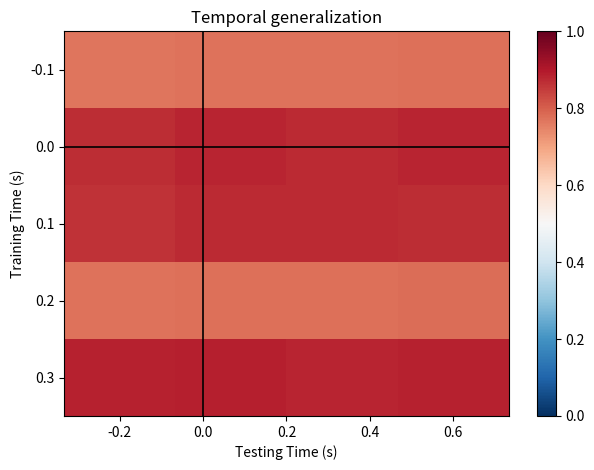

Reading left to right, list all the values displayed in this chart.

-0.1: 0.8	0.8	0.8	0.8
0.0: 0.9	0.9	0.9	0.9
0.1: 0.9	0.9	0.9	0.9
0.2: 0.8	0.8	0.8	0.8
0.3: 0.9	0.9	0.9	0.9